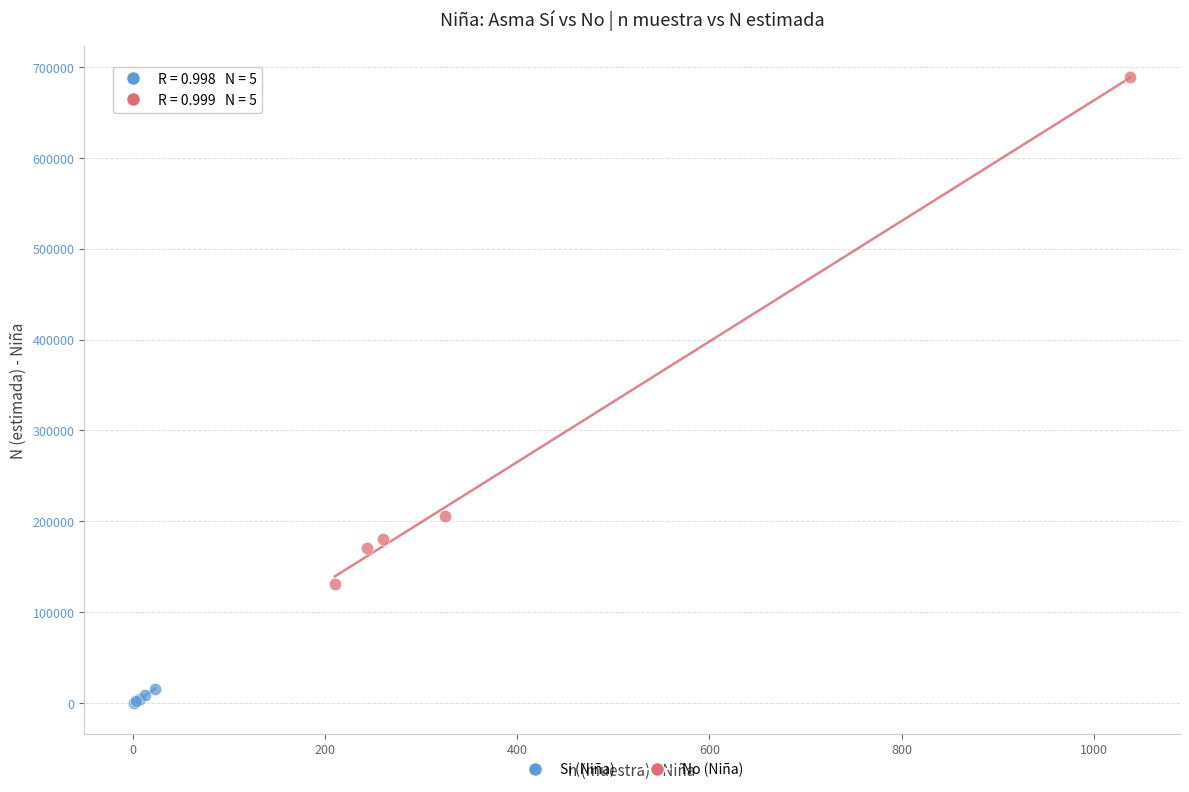

What are all the series names shown in the legend?

Si (Niña), No (Niña)